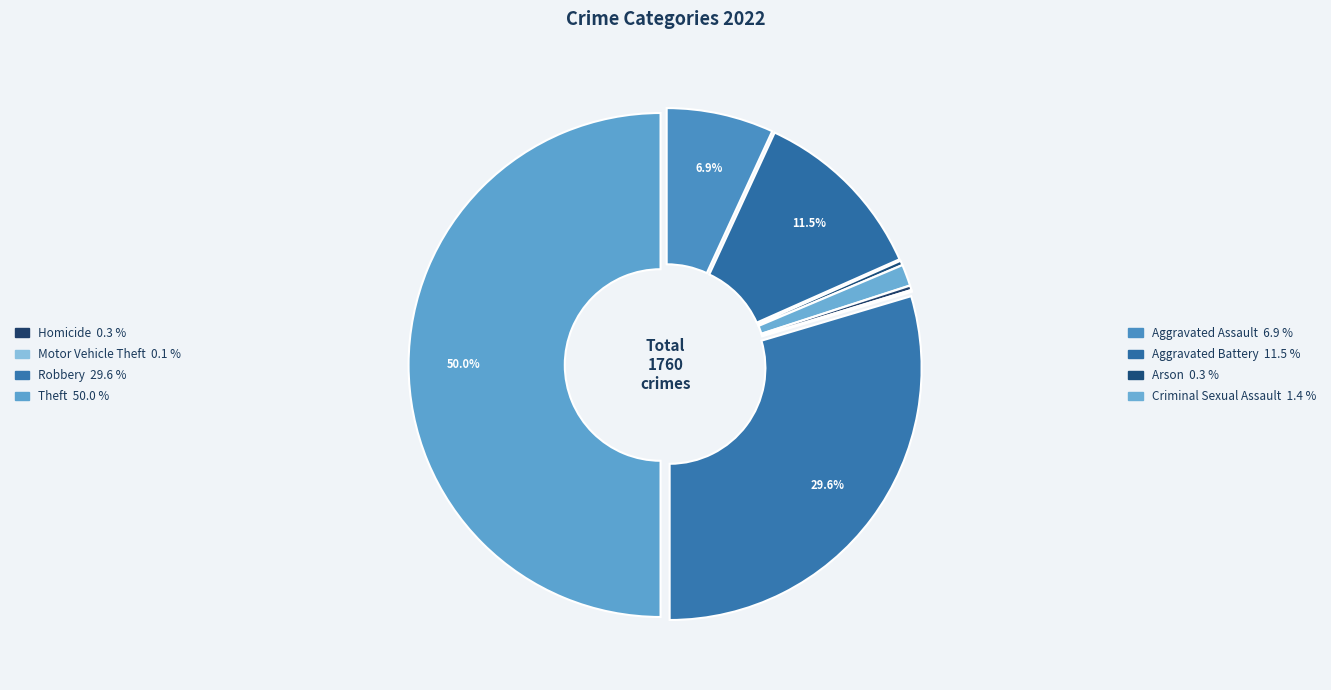

Is there any slice that represents more than half of the pie?

No